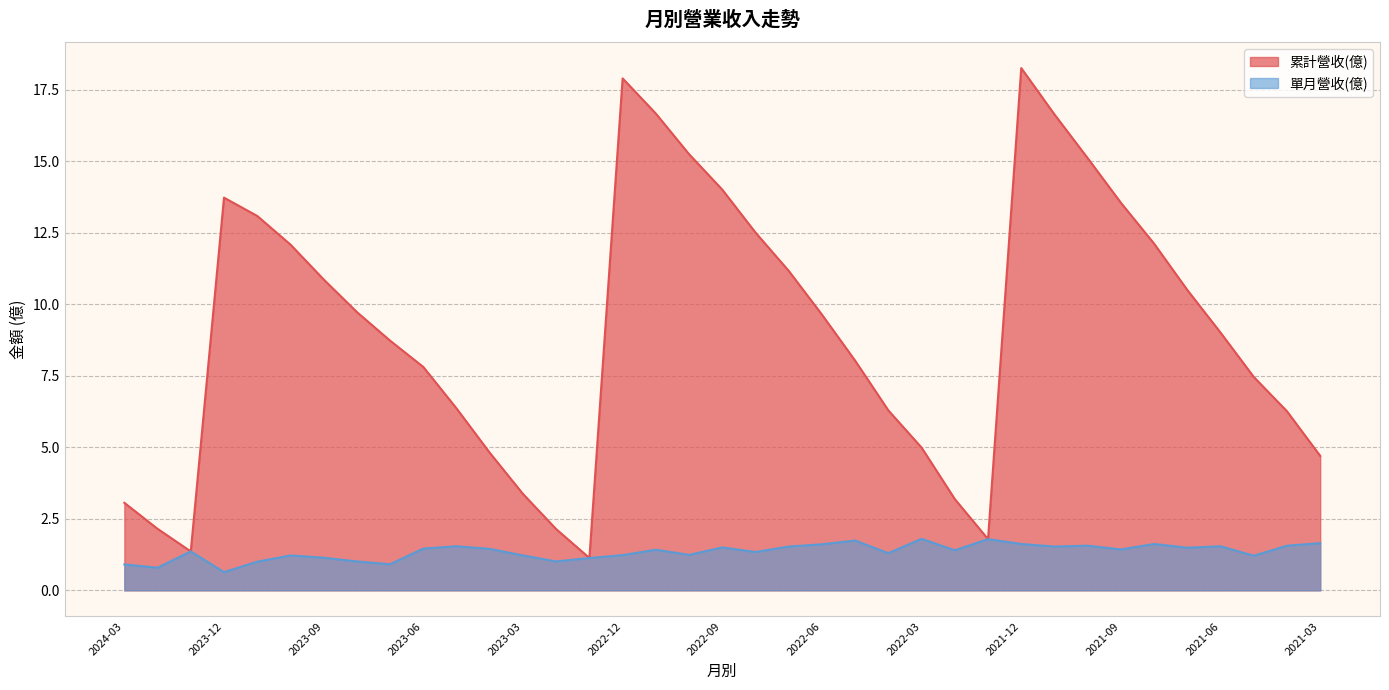

Rank the series at 2022-09 from highest to lowest value.

累計營收(億), 單月營收(億)